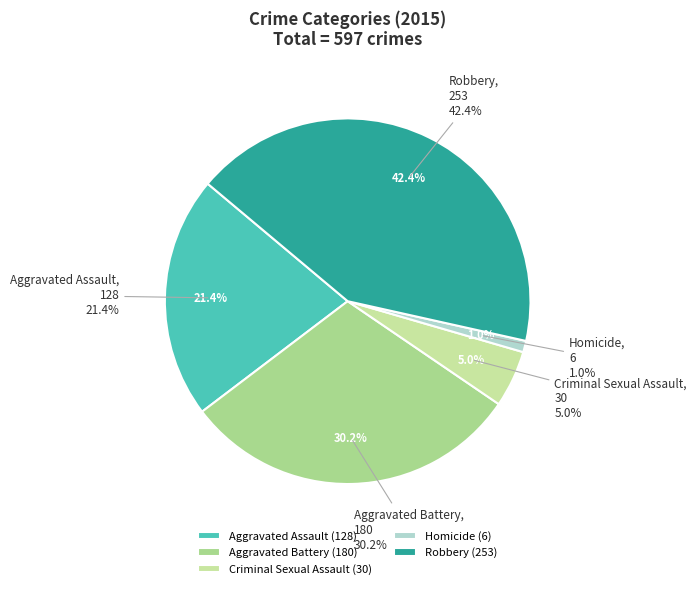

Which slice is the smallest?

Homicide